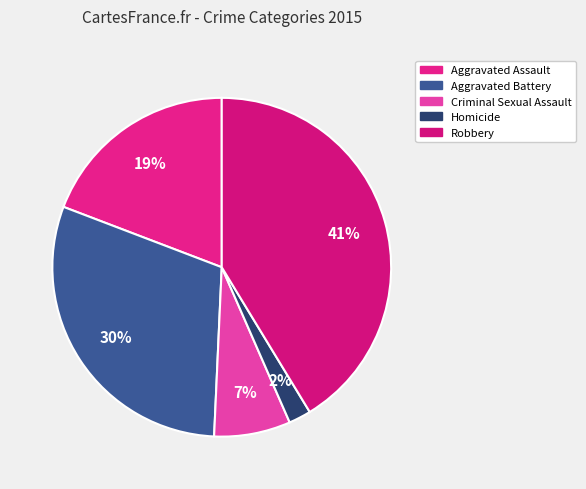

Is the sum of Robbery and Aggravated Battery greater than half?

Yes